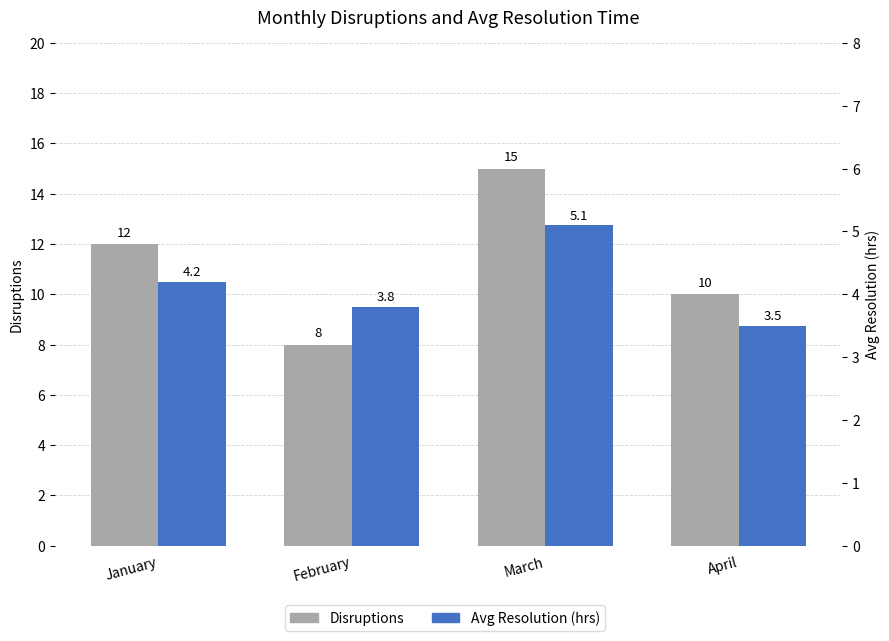

How many bars are there in each group?

2